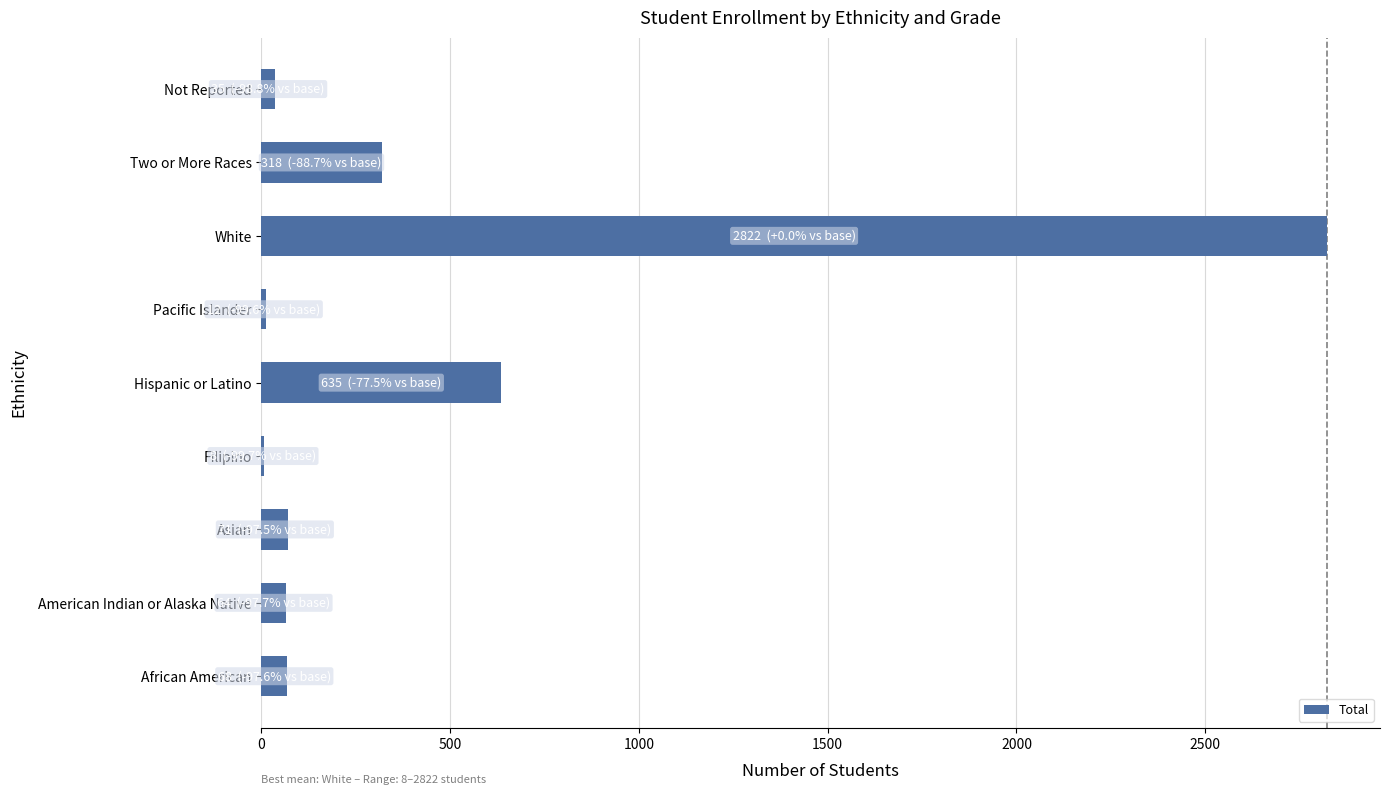

Is it true that the value at Asian is 71?

True